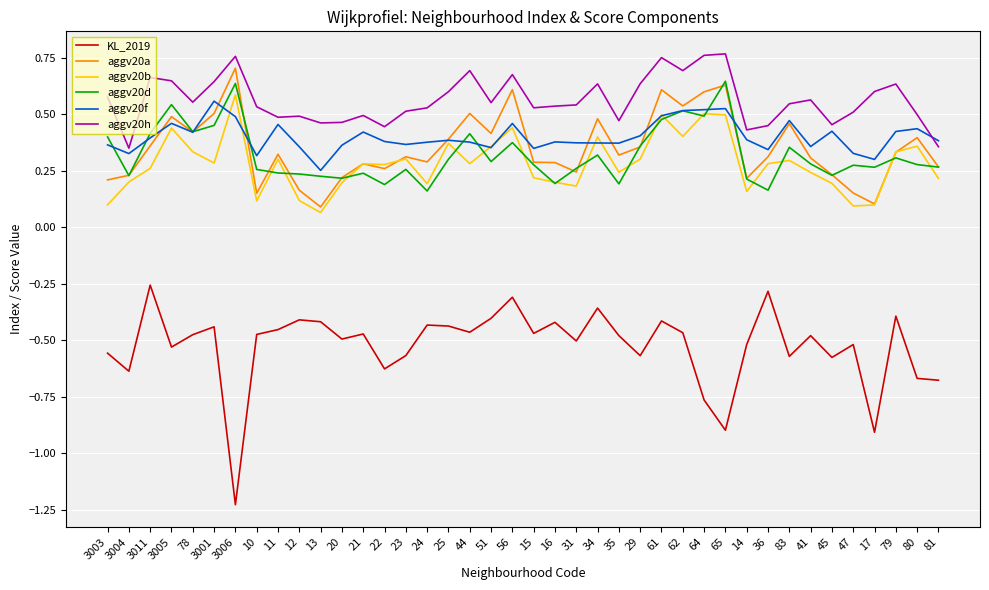

At which category does aggv20a reach its first local peak?

3005